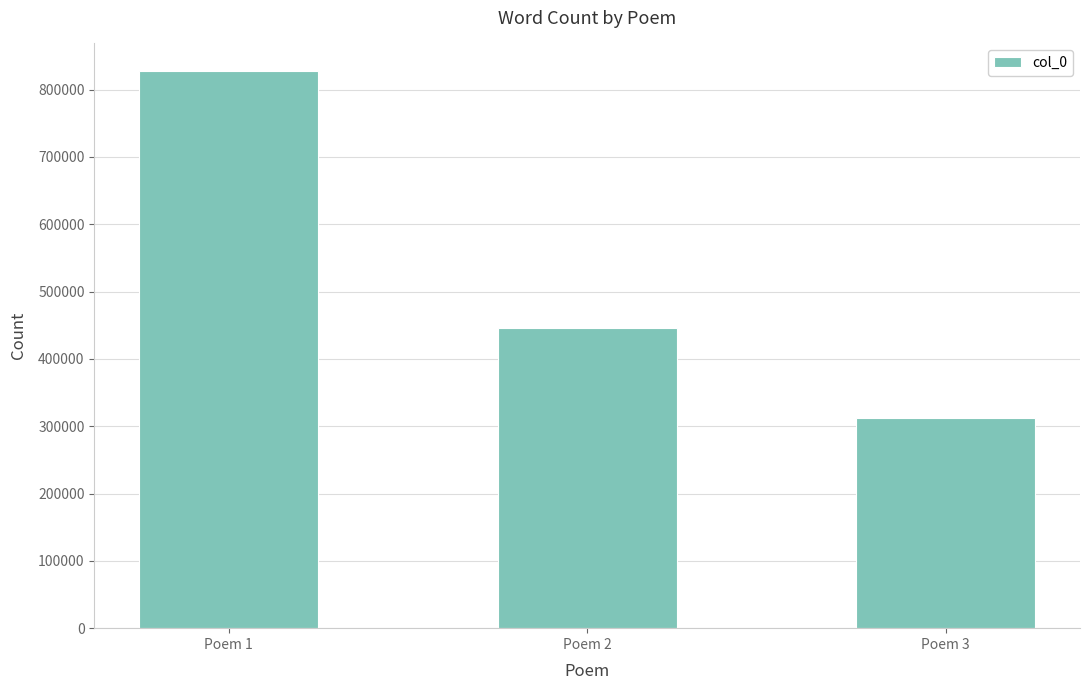

True or false: the data shows 228909 at Poem 2.

False